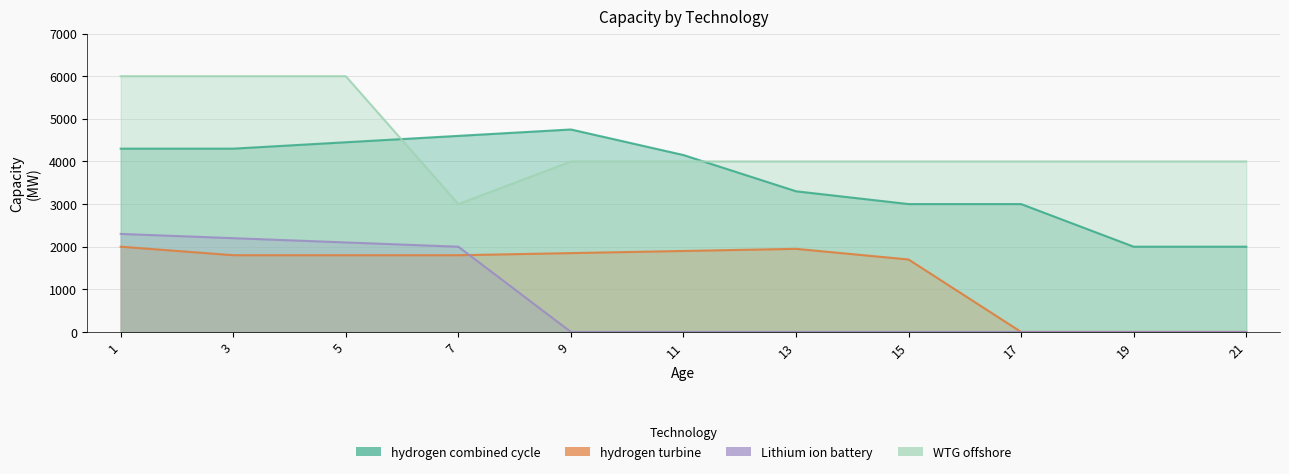

Rank the series at 13 from lowest to highest value.

Lithium_ion_battery, hydrogen_turbine, hydrogen_combined_cycle, WTG_offshore